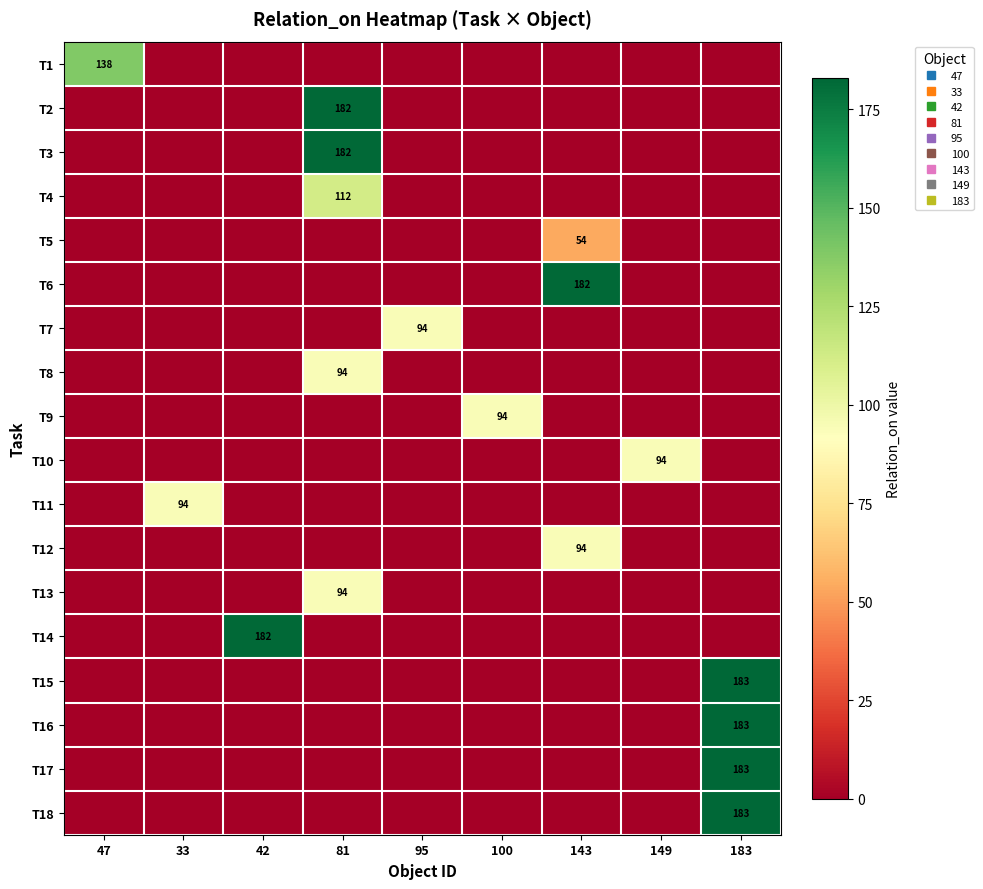

Is the value of T13 at 95 greater than the value of T12 at 95?

No